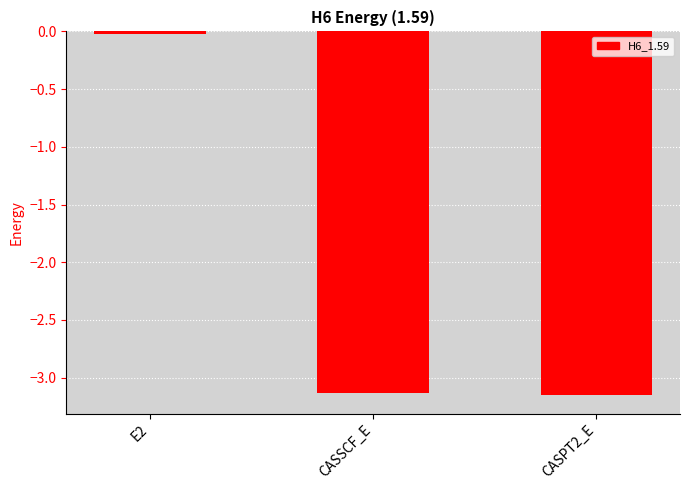

At which category does the chart reach its peak across all series?

E2